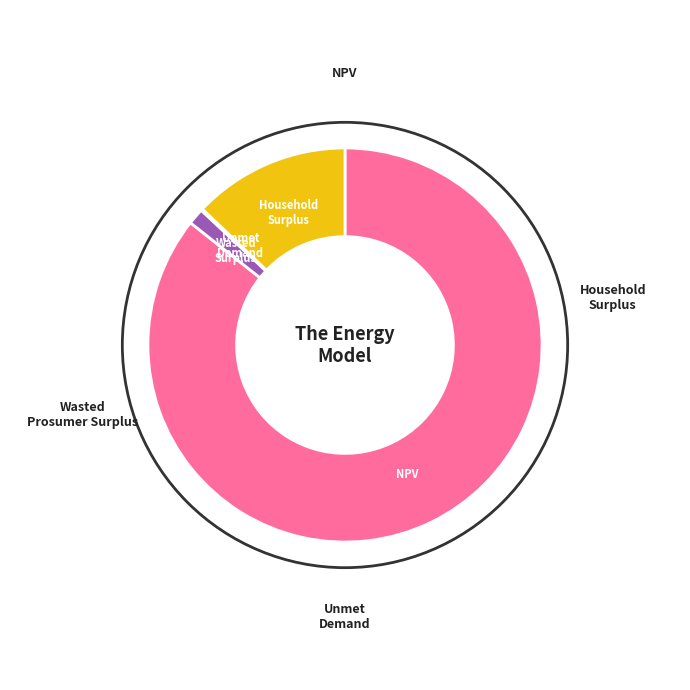

To the nearest percent, what is the average slice percentage?

25%